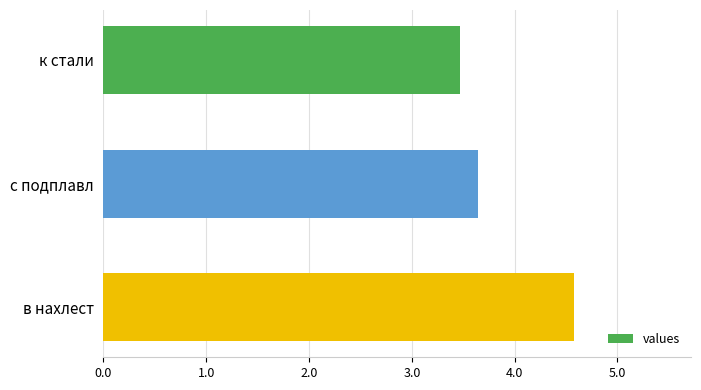

At which label is the value closest to 4?

с подплавл